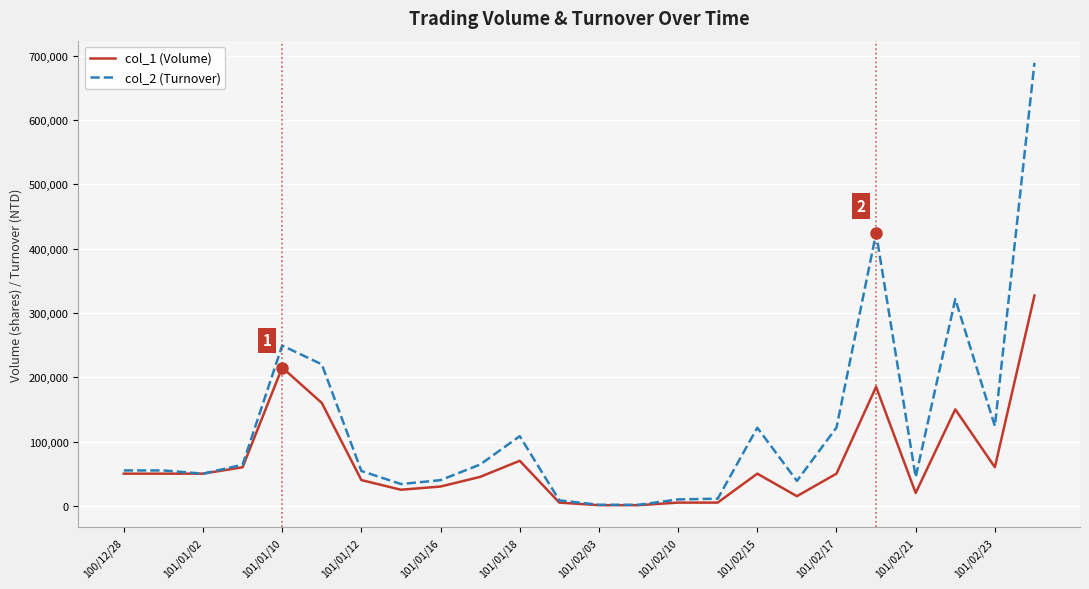

List the series in order of their peak value, highest first.

col_2 (Turnover), col_1 (Volume)